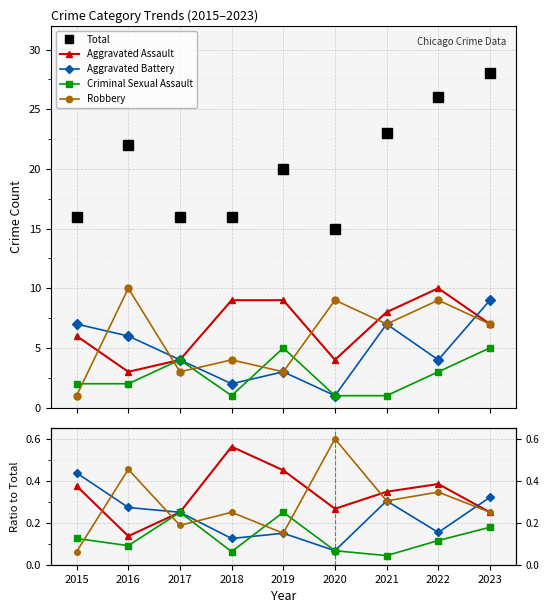

What is the difference between the Total values at 2016 and 2022?

4.0